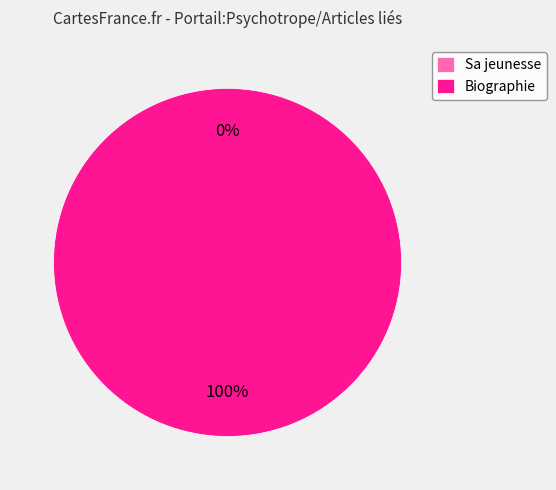

What is the smallest slice in the pie chart?

Sa jeunesse